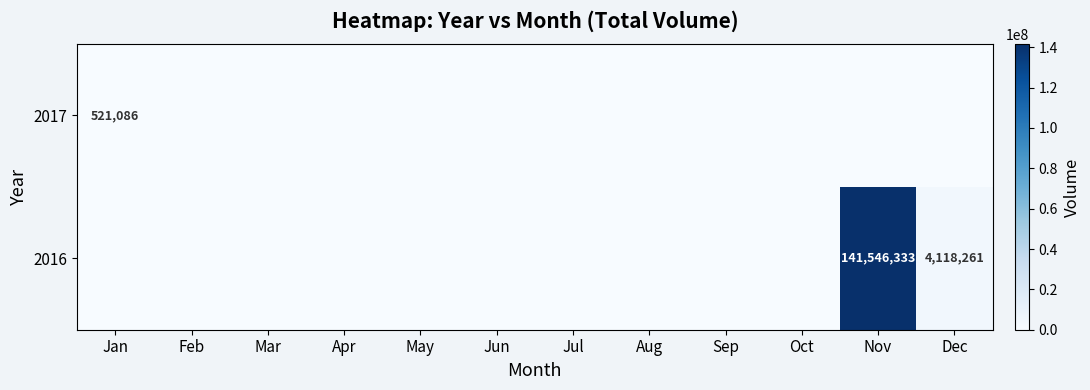

Where is 2017 nearest to the value 260543?

Jan